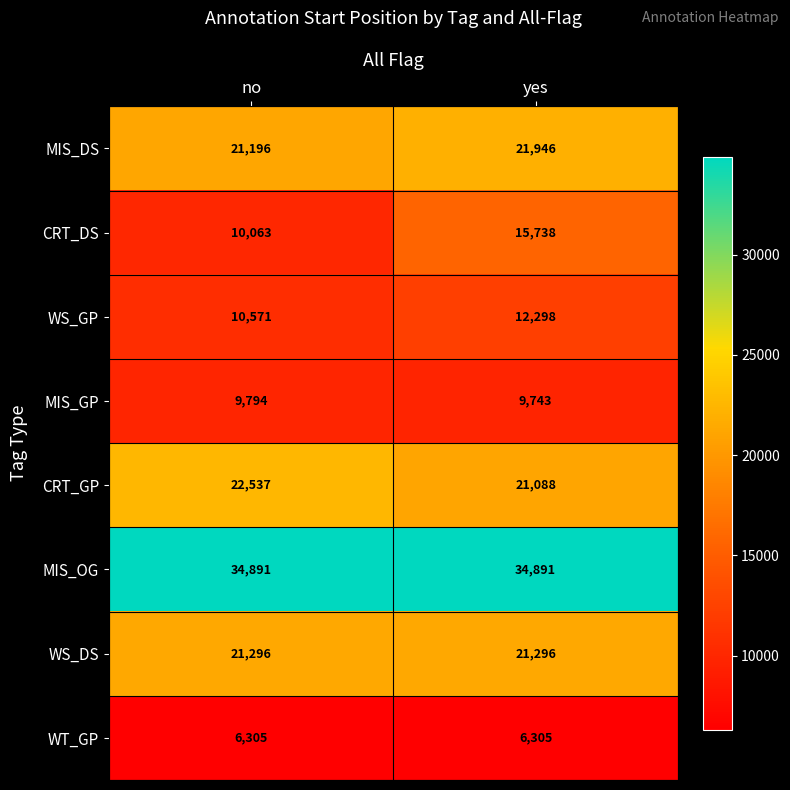

Which series has the widest spread of values?

CRT_DS